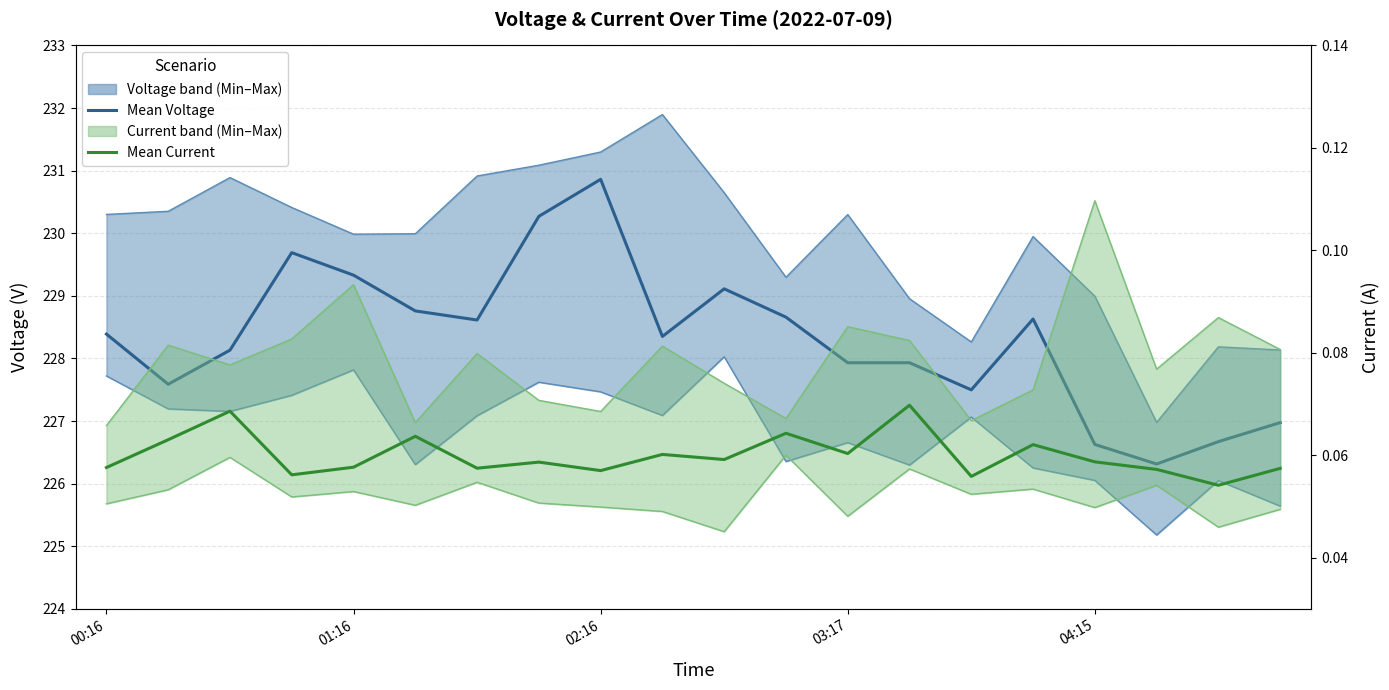

Which series changed the most between 5 and 14?

Min Voltage